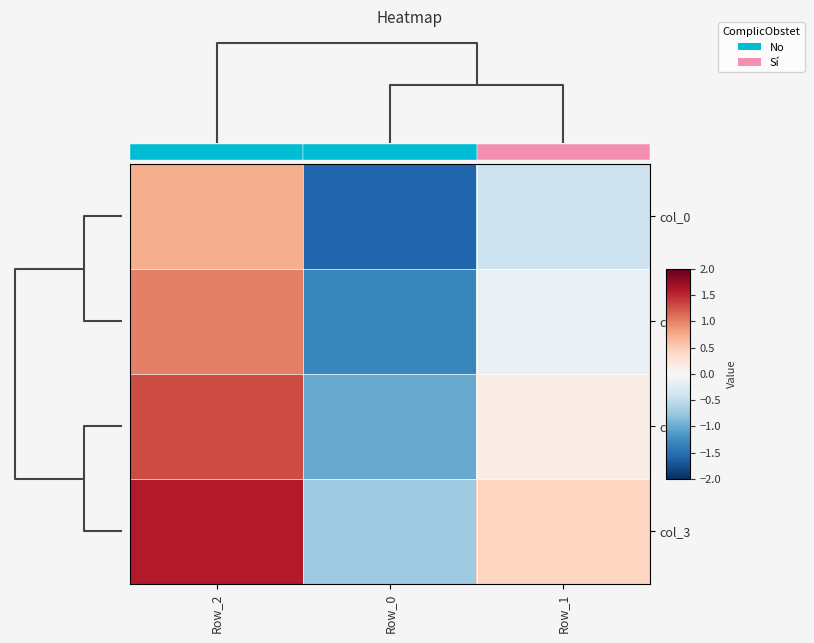

How many distinct data groups are displayed?

4